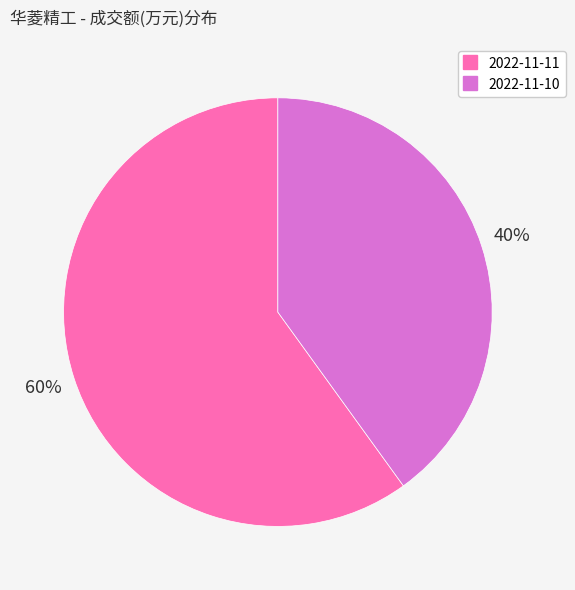

Rank the categories by value from lowest to highest.

2022-11-10, 2022-11-11